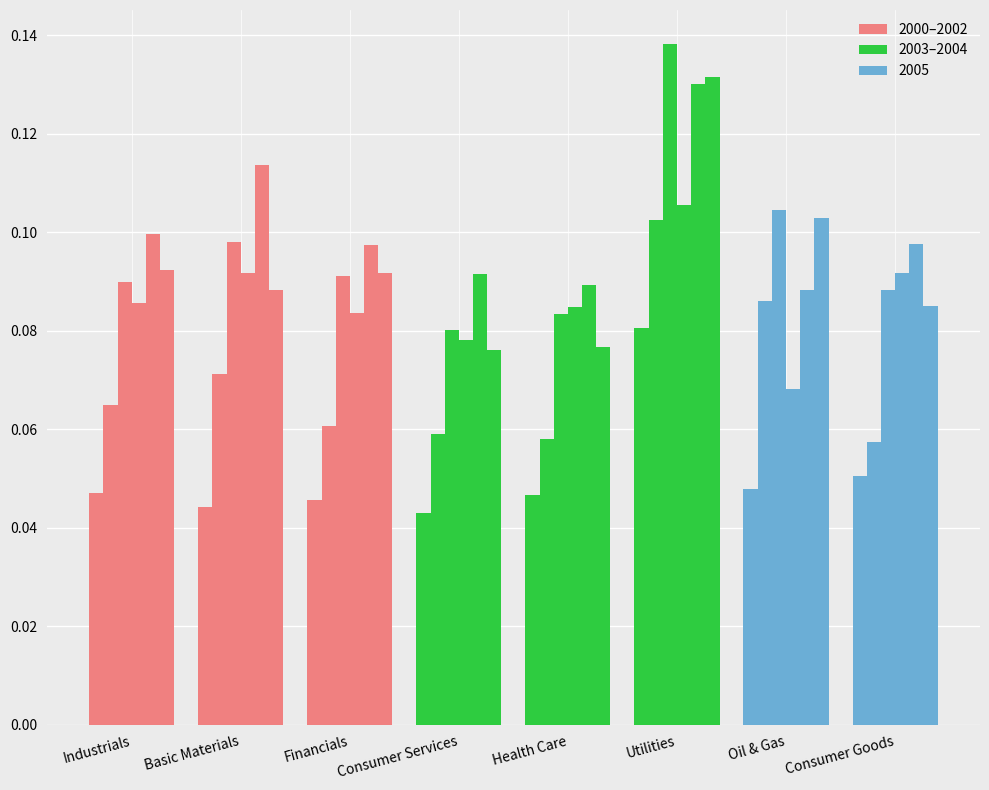

Between Consumer Services and Health Care, which series saw the biggest shift?

2003